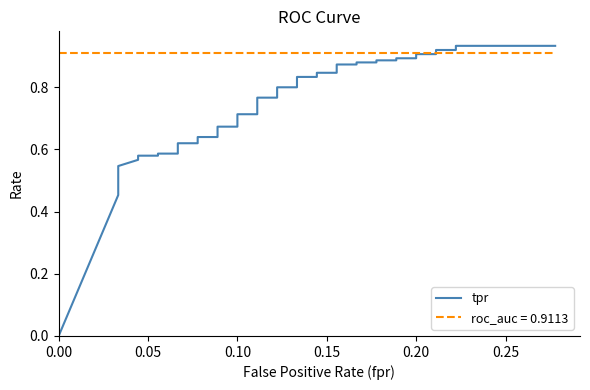

The value at 24 is 0.6. True or false?

False